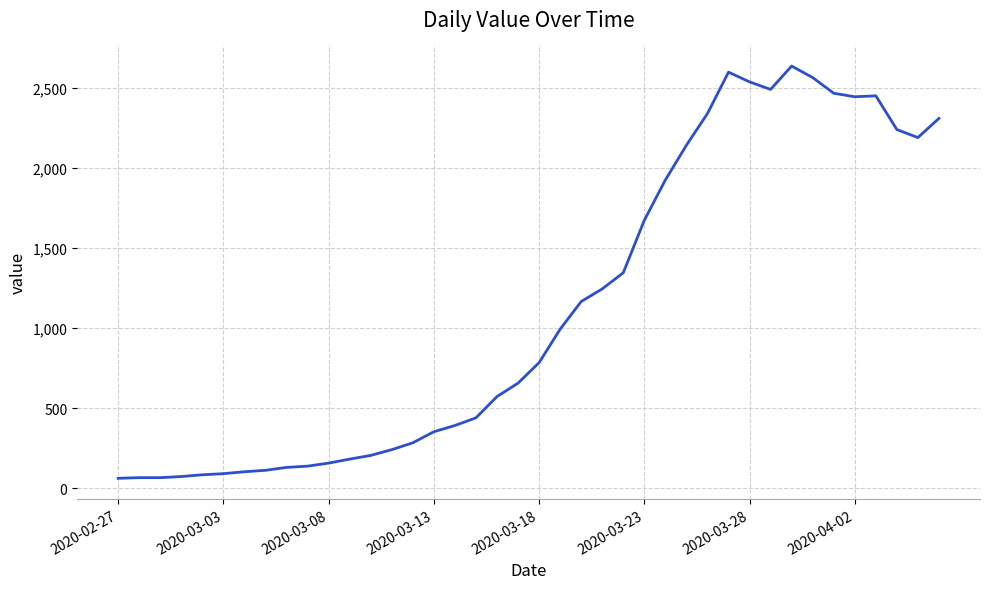

What is the smallest value displayed?

61